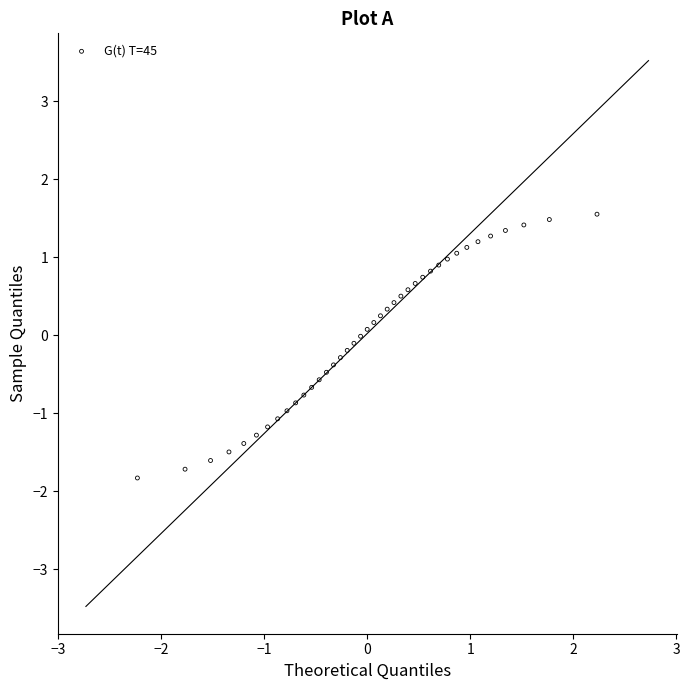

What is the range of X values (max minus min)?

4.5